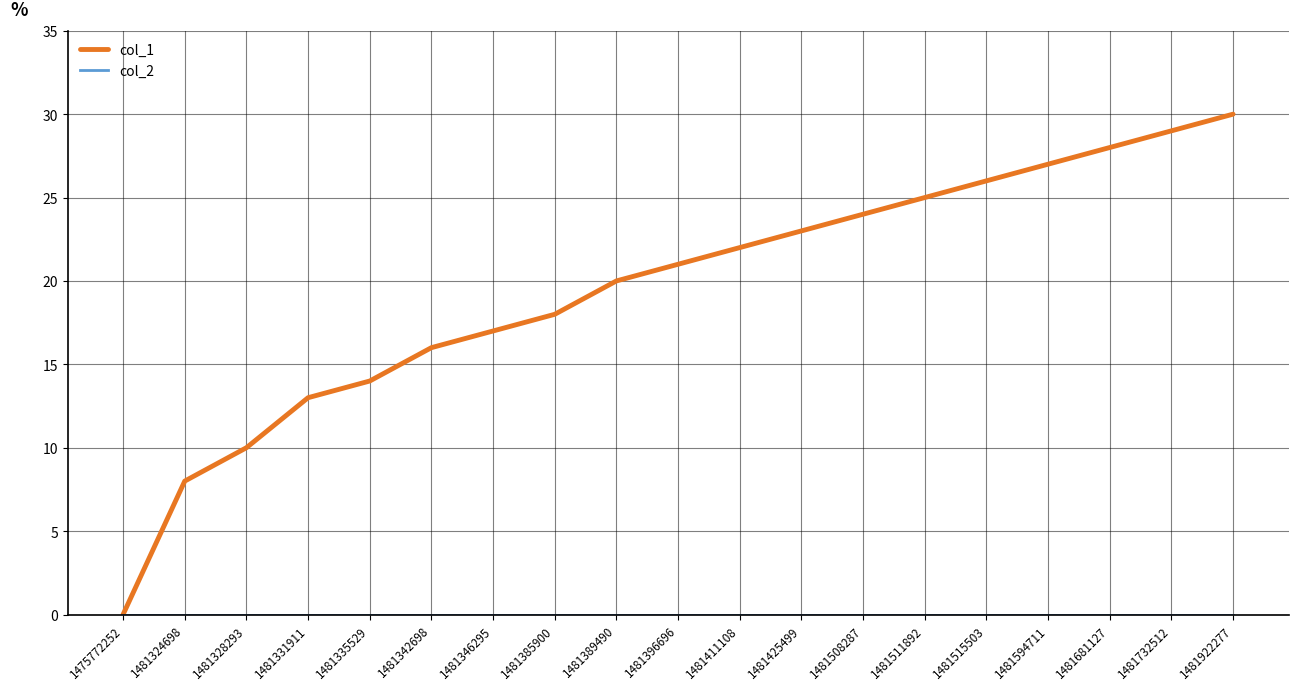

The value of col_1 at 1481335529 is 25. True or false?

False